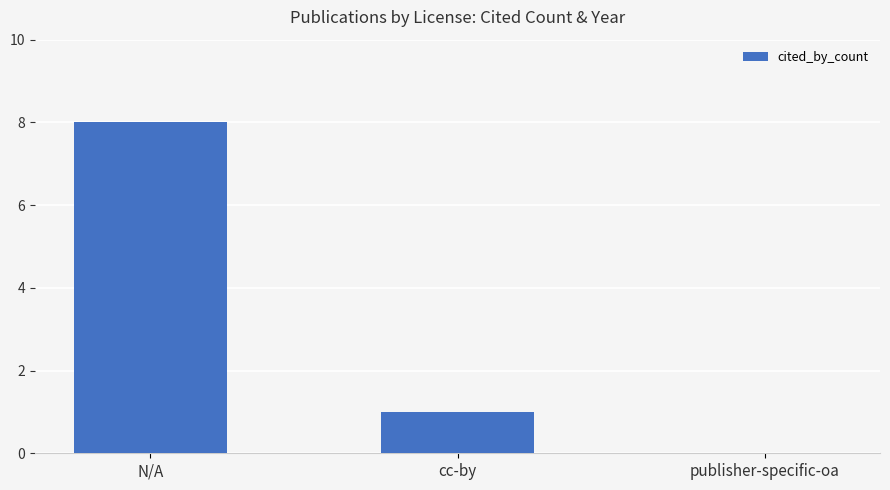

The value at publisher-specific-oa is 0. True or false?

True